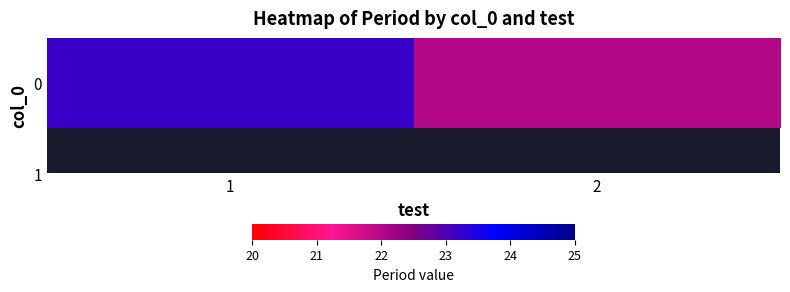

What is the sum of all values?

45.2